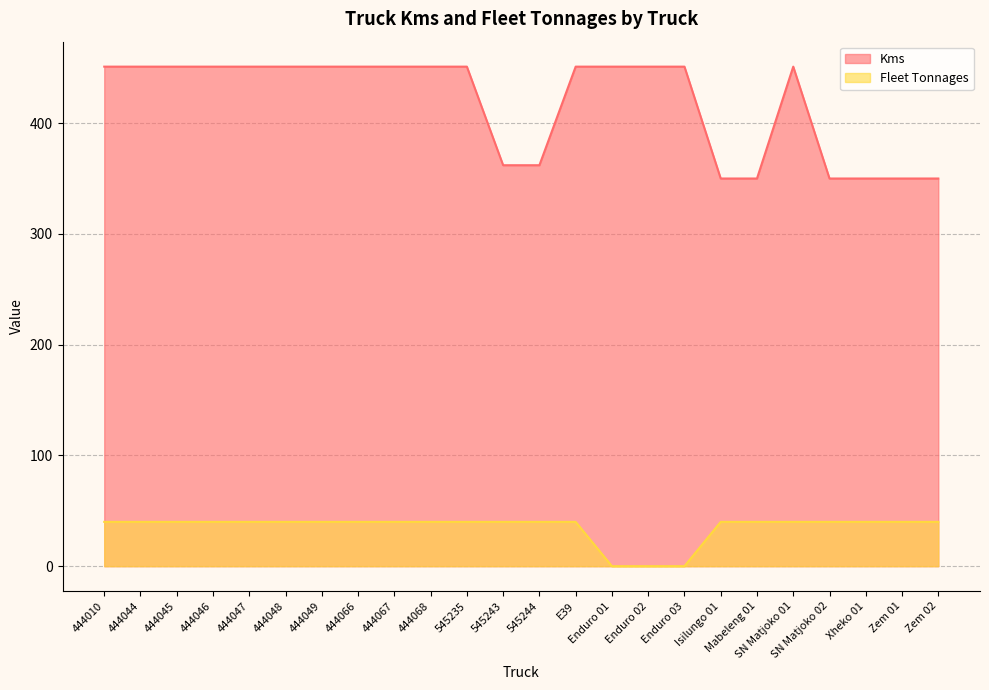

Is it true that Fleet Tonnages equals 40 at 545244?

True